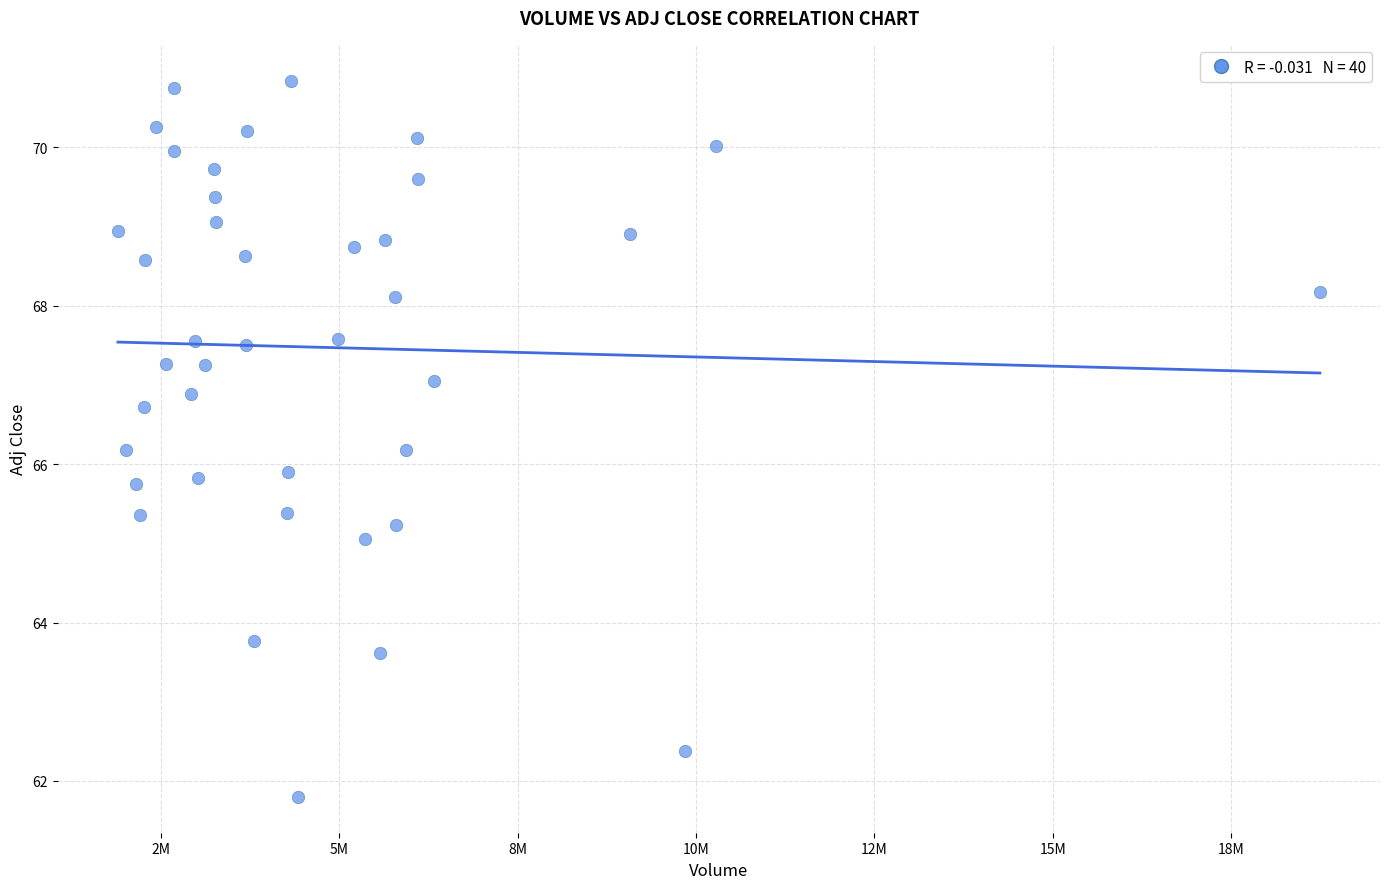

What is the range of X values (max minus min)?

16850200.0